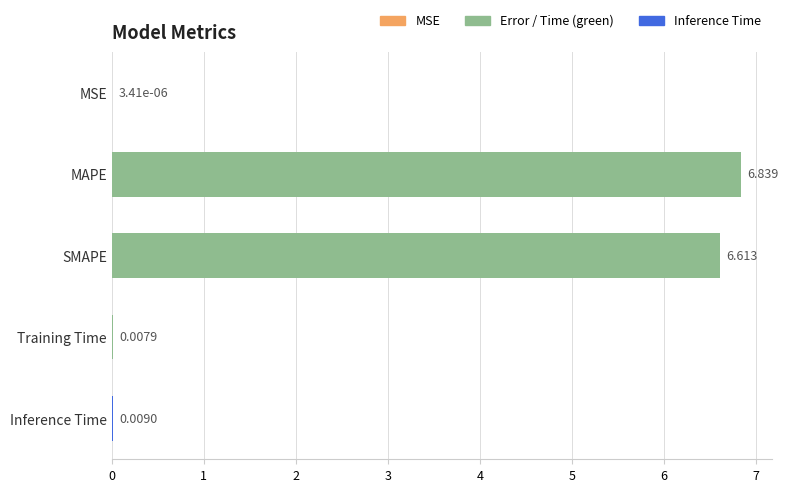

How many data points does each series have?

5